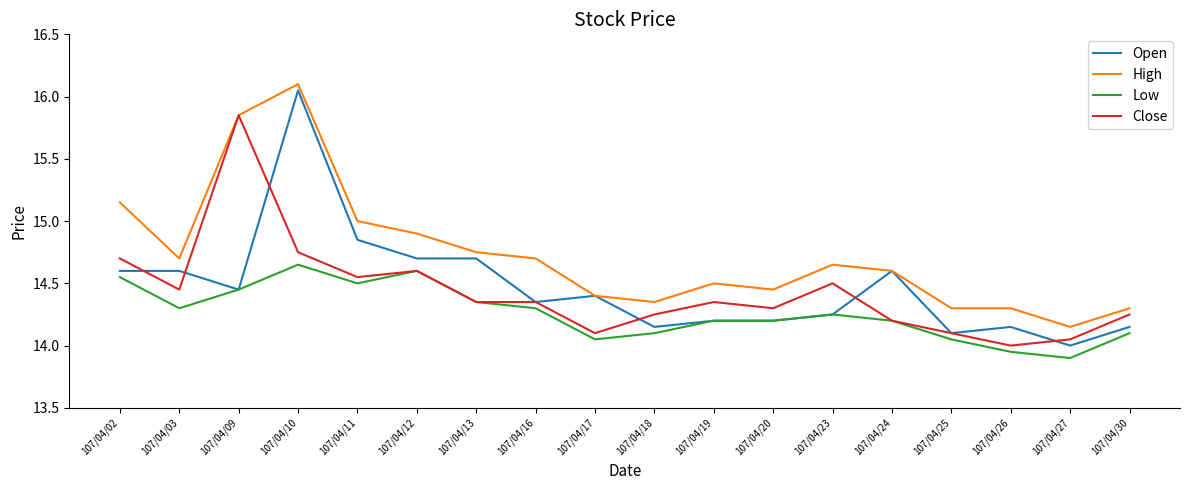

Which series has the widest spread of values?

Open